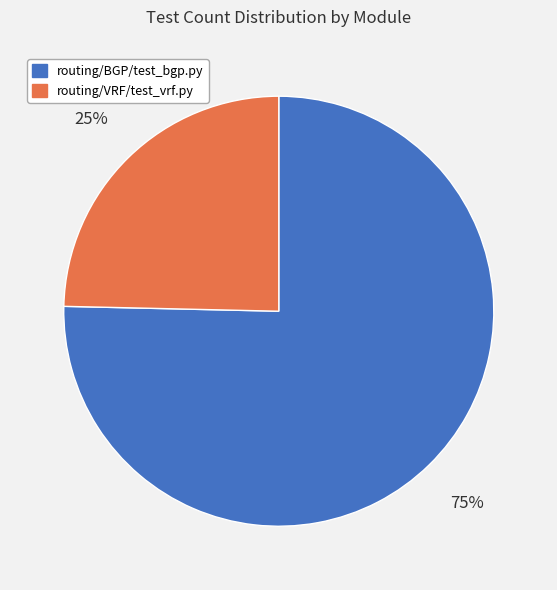

To the nearest percent, what is the combined percentage of routing/VRF/test_vrf.py and routing/BGP/test_bgp.py?

100%